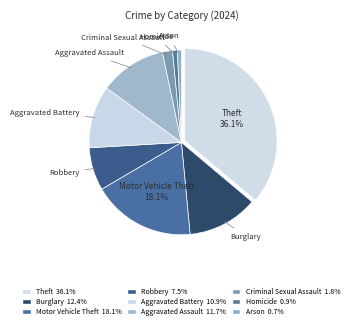

How many slices are in this pie chart?

9